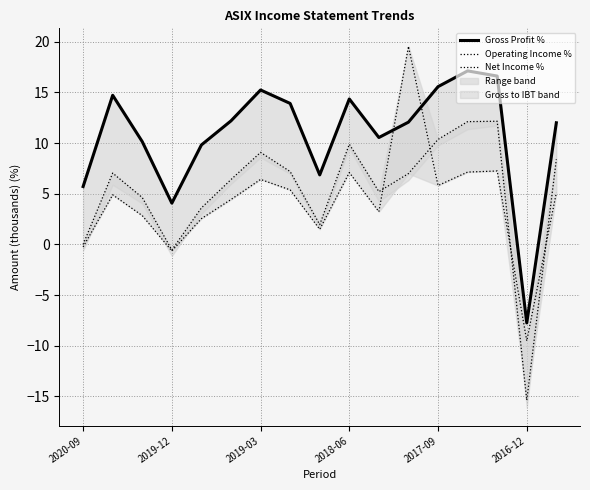

The Operating Income % series shows 3.8 at 2018-06. True or false?

False